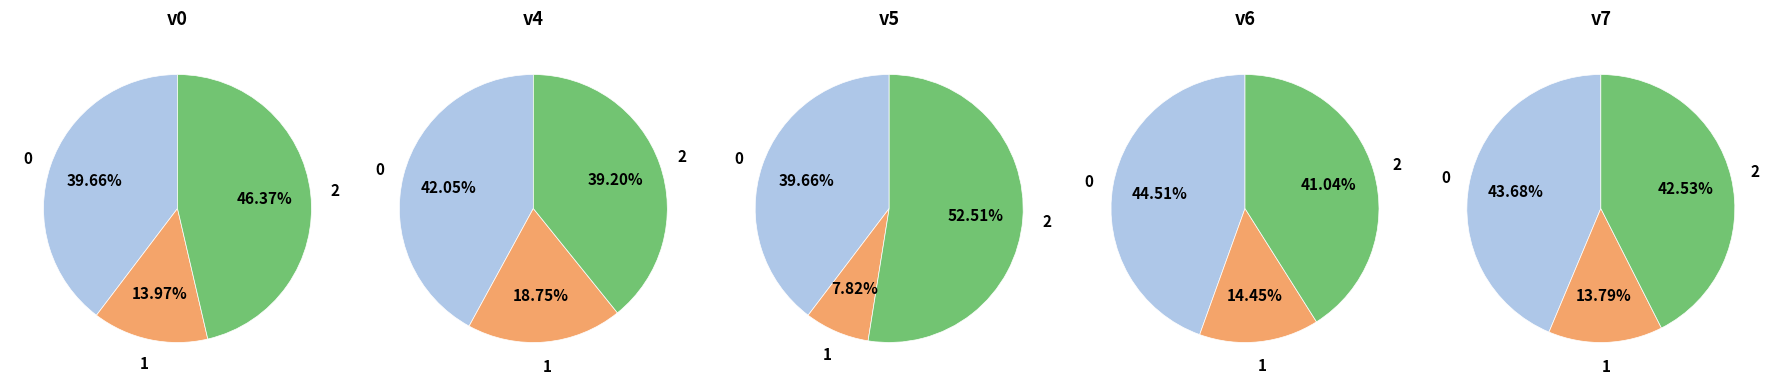

Is there any slice that represents more than half of the pie?

Yes